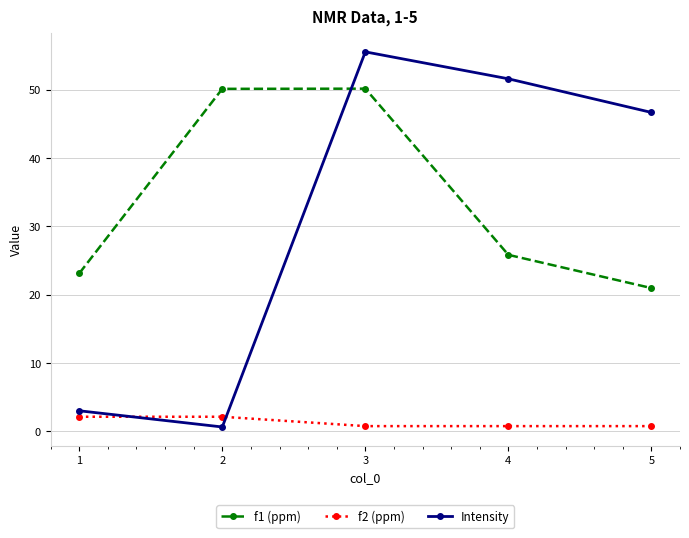

Reading right to left, what are all the values shown in this chart?

f1 (ppm): 21.0	25.8	50.1	50.1	23.1
f2 (ppm): 0.8	0.8	0.8	2.2	2.2
Intensity: 46.7	51.6	55.5	0.7	3.0